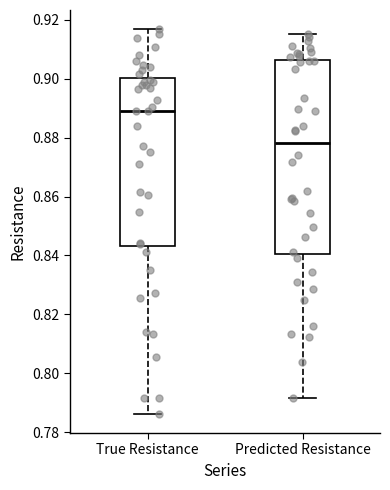

Reading left to right, read every box against the y-axis: the position of its median line, the range the box covers, and the ends of its whiskers. The values are not printed on the chart, so give them approximately, as read against the axis.

True Resistance: median 0.888, box 0.844 to 0.900, whiskers 0.786 to 0.916
Predicted Resistance: median 0.878, box 0.840 to 0.906, whiskers 0.792 to 0.916